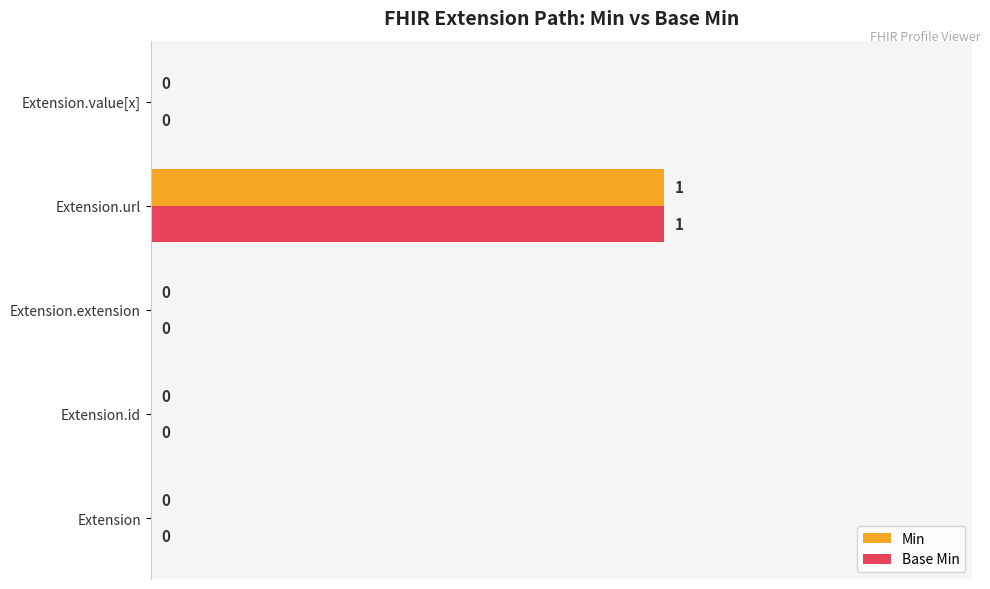

How many Min values are between 0 and 1?

5